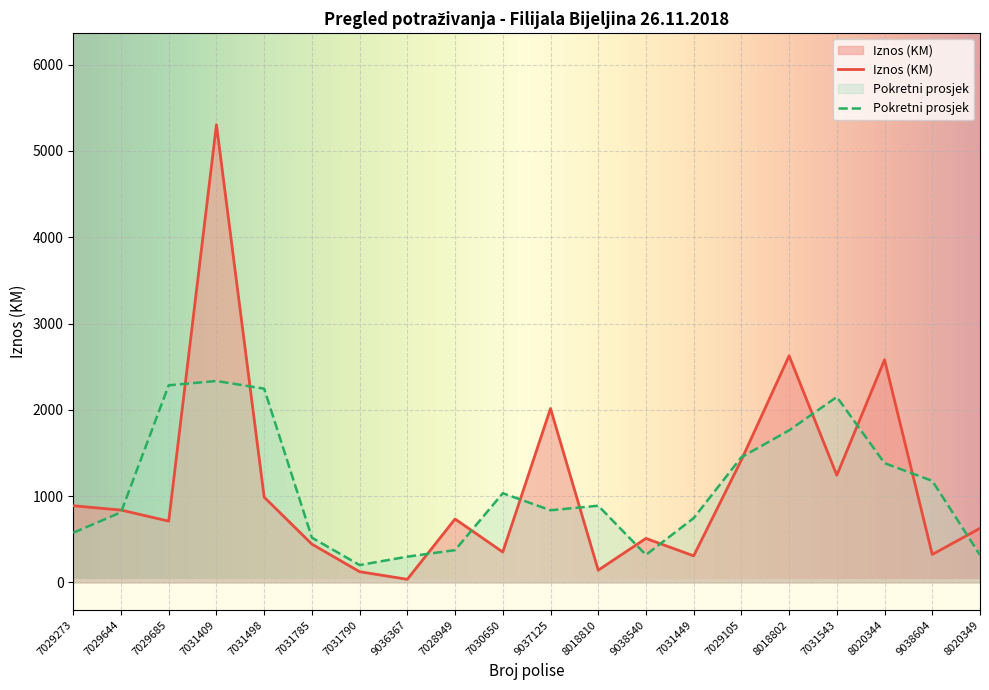

Which label corresponds to the smallest value in the chart?

9036367